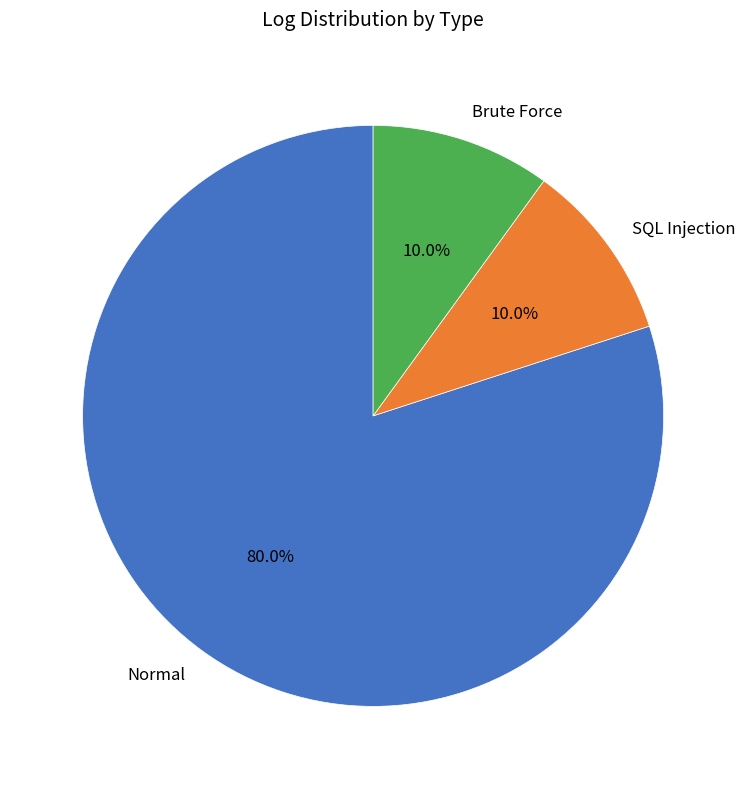

To the nearest percent, what portion does SQL Injection represent?

10%